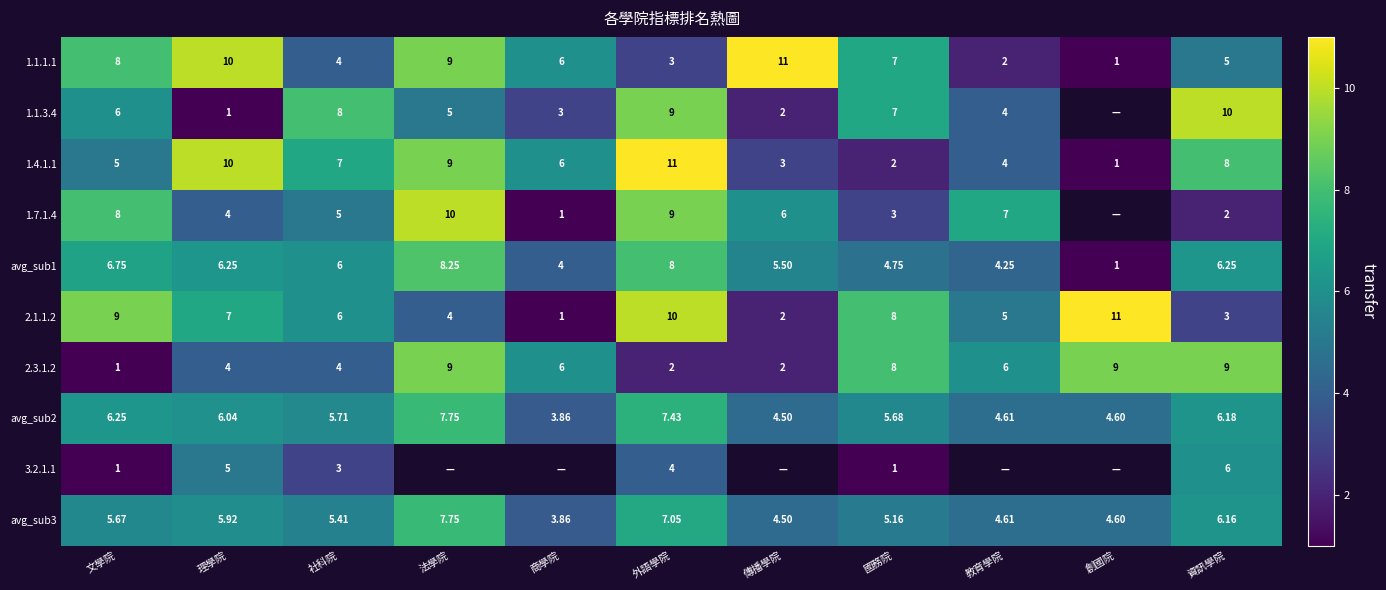

At which label is avg_sub3 closest to 5?

國務院